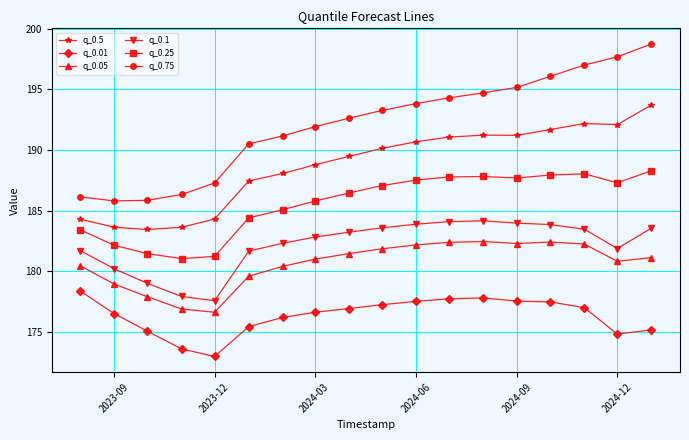

What is the difference between the maximum and second lowest values in the q_0.25 series?

7.1